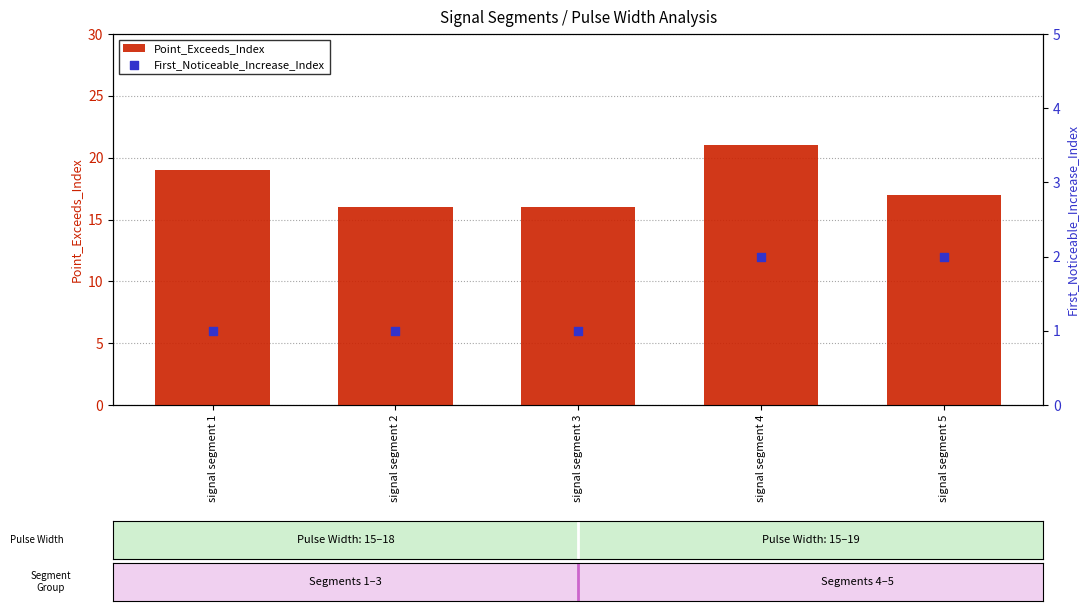

Which series contains the highest Y value?

Point_Exceeds_Index